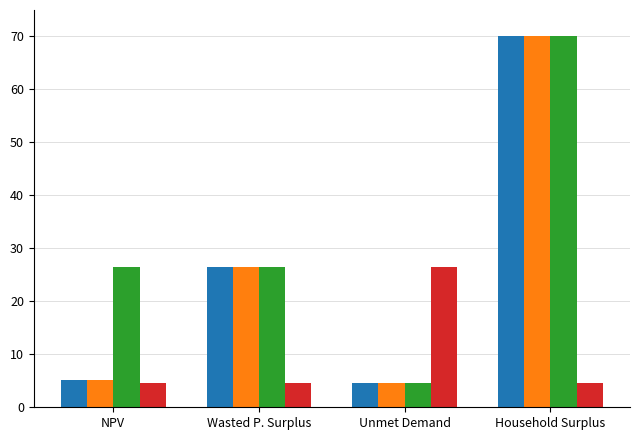

What is the difference between the highest and lowest values at Unmet Demand?

22.0